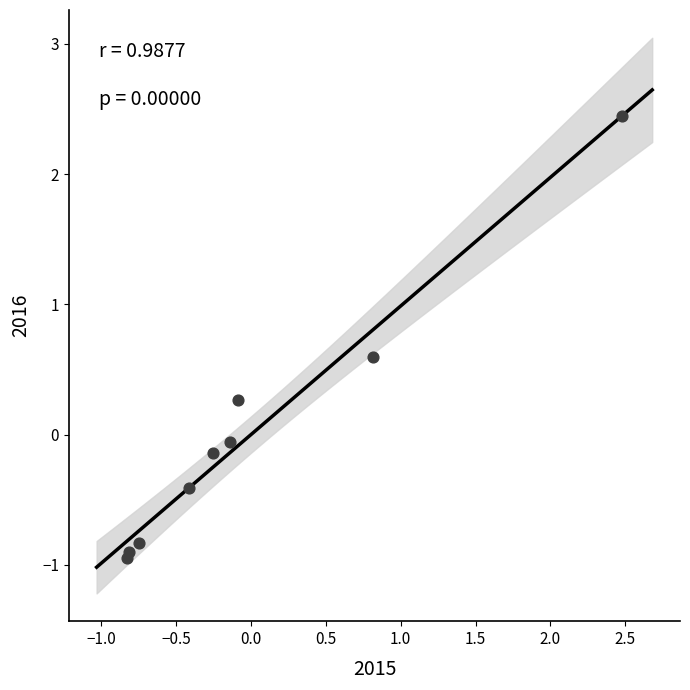

What is the range of X values (max minus min)?

3.3